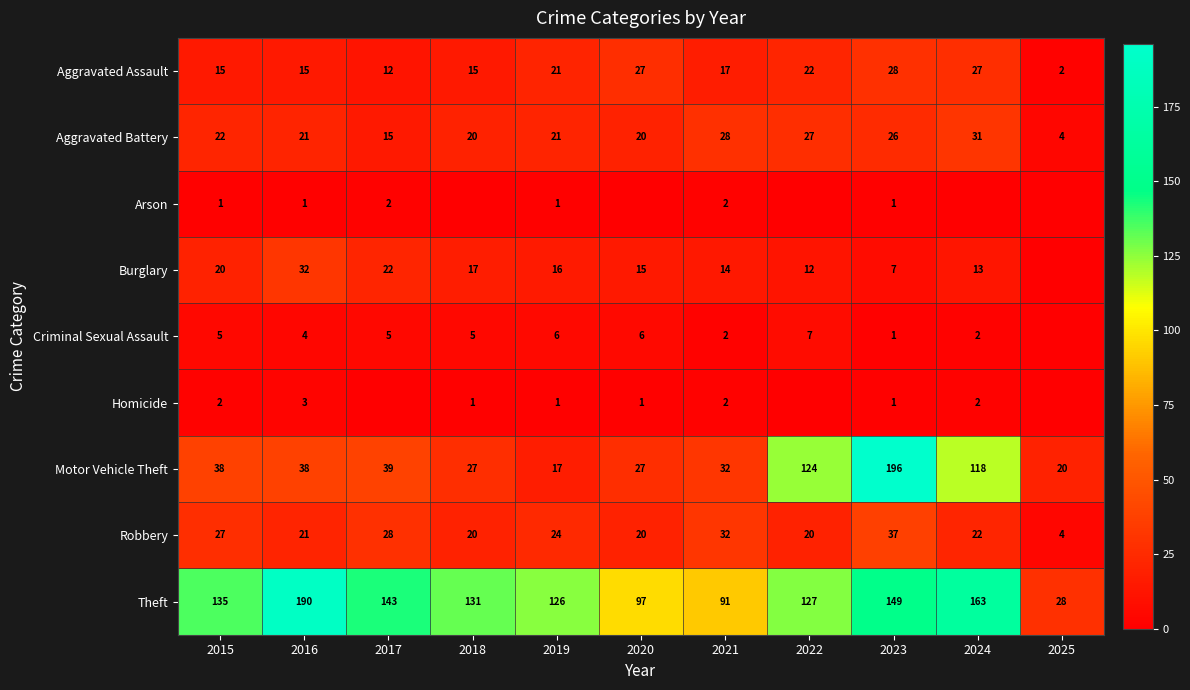

Is it true that Burglary equals 35 at 2015?

False